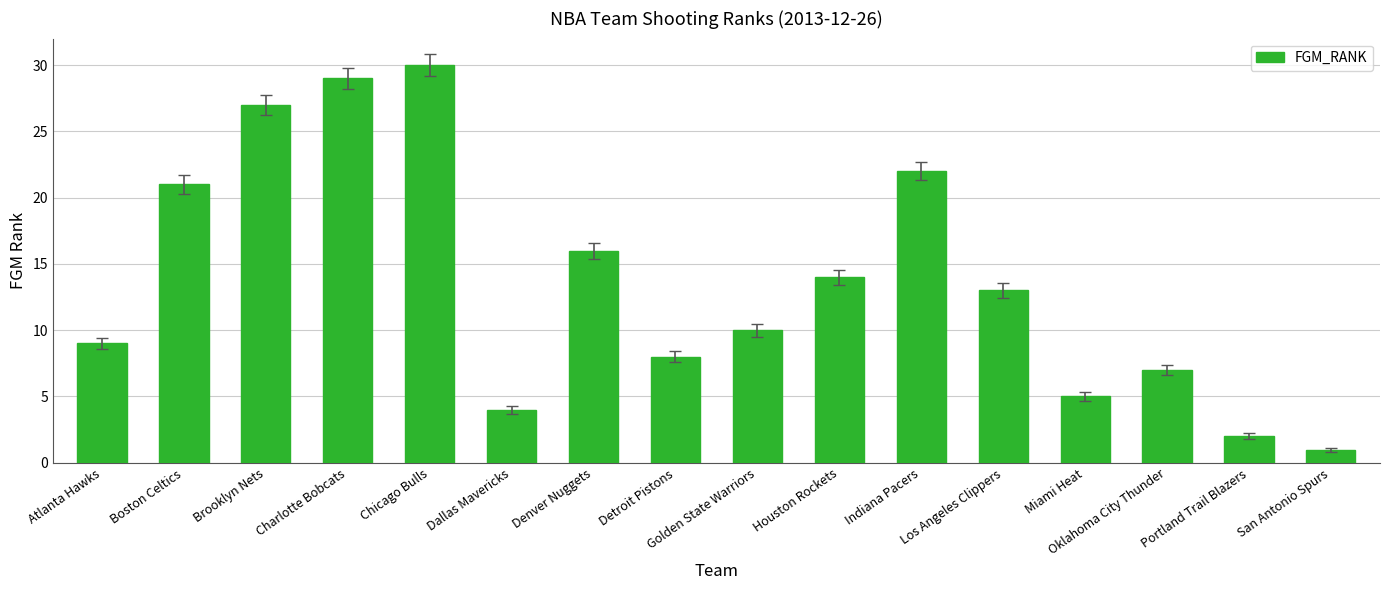

Reading left to right, extract all data points from this chart.

Atlanta Hawks=9	Boston Celtics=21	Brooklyn Nets=27	Charlotte Bobcats=29	Chicago Bulls=30	Dallas Mavericks=4	Denver Nuggets=16	Detroit Pistons=8	Golden State Warriors=10	Houston Rockets=14	Indiana Pacers=22	Los Angeles Clippers=13	Miami Heat=5	Oklahoma City Thunder=7	Portland Trail Blazers=2	San Antonio Spurs=1